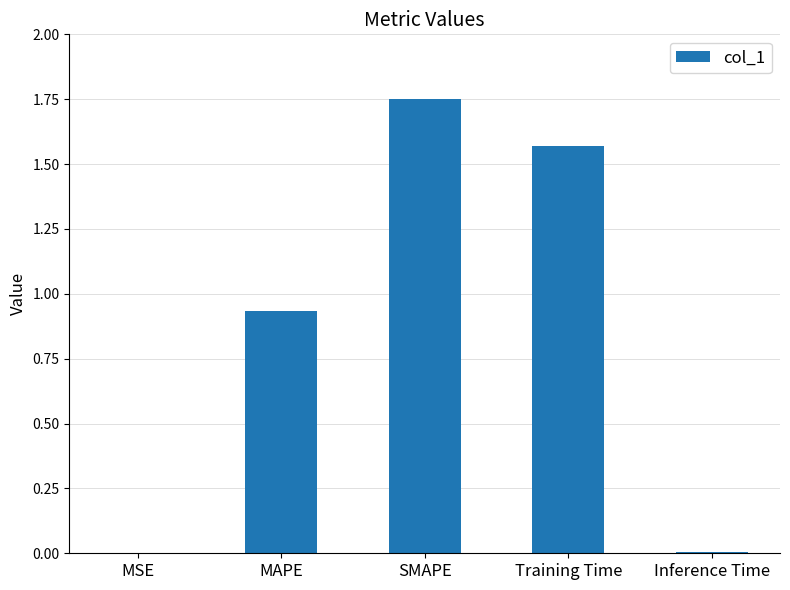

The chart shows a value of 2.6 at Training Time. True or false?

False